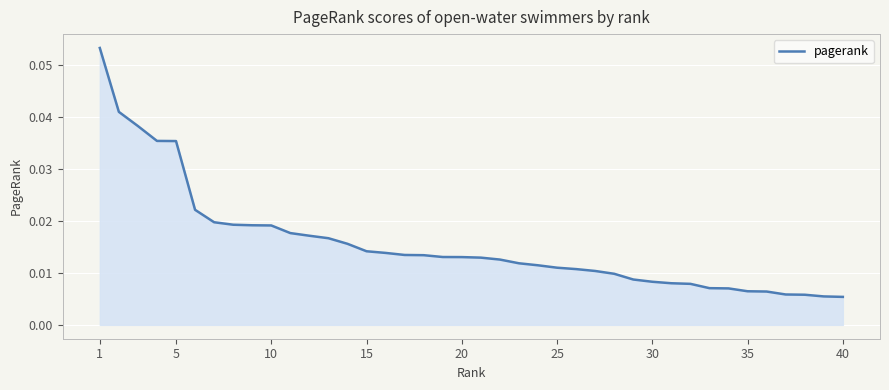

Reading left to right, transcribe all the data shown in this chart.

0.1	0.0	0.0	0.0	0.0	0.0	0.0	0.0	0.0	0.0	0.0	0.0	0.0	0.0	0.0	0.0	0.0	0.0	0.0	0.0	0.0	0.0	0.0	0.0	0.0	0.0	0.0	0.0	0.0	0.0	0.0	0.0	0.0	0.0	0.0	0.0	0.0	0.0	0.0	0.0